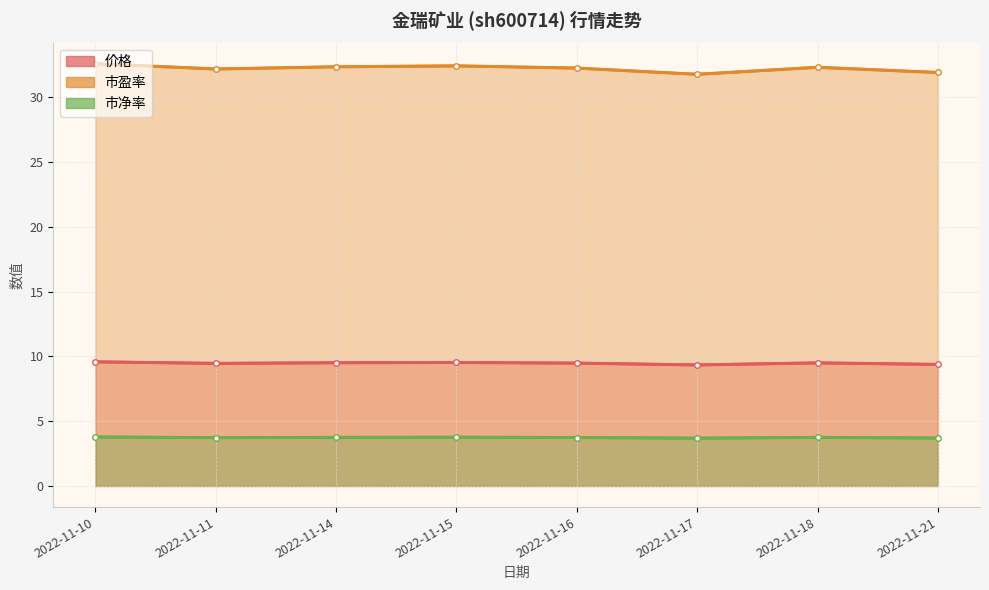

True or false: 价格 and 市净率 cross at least once.

False